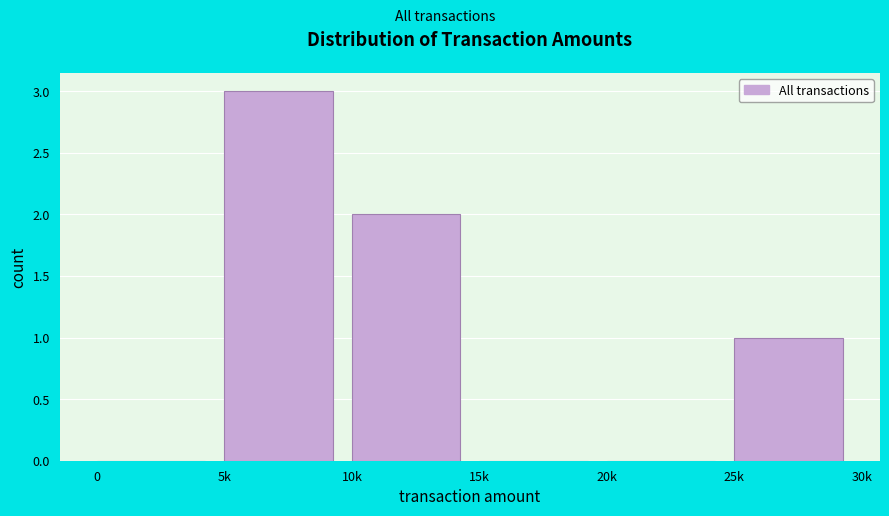

Reading right to left, list all the values displayed in this chart.

25k=1	20k=0	15k=0	10k=2	5k=3	0=0